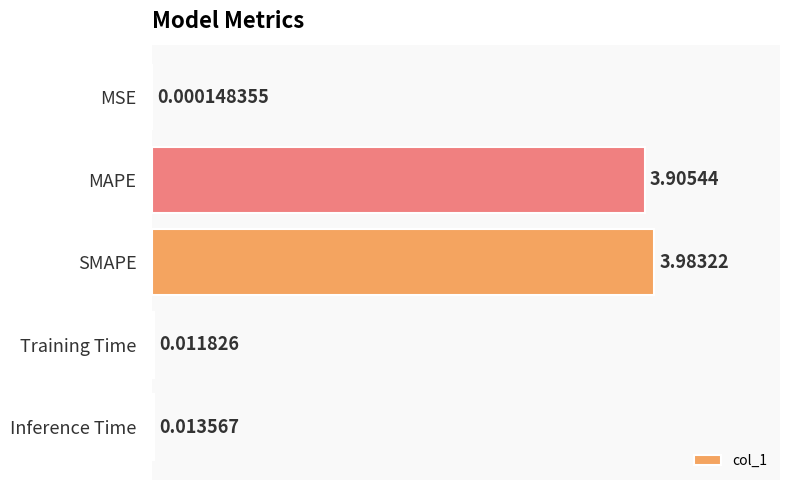

Which category has the highest value across all series?

SMAPE